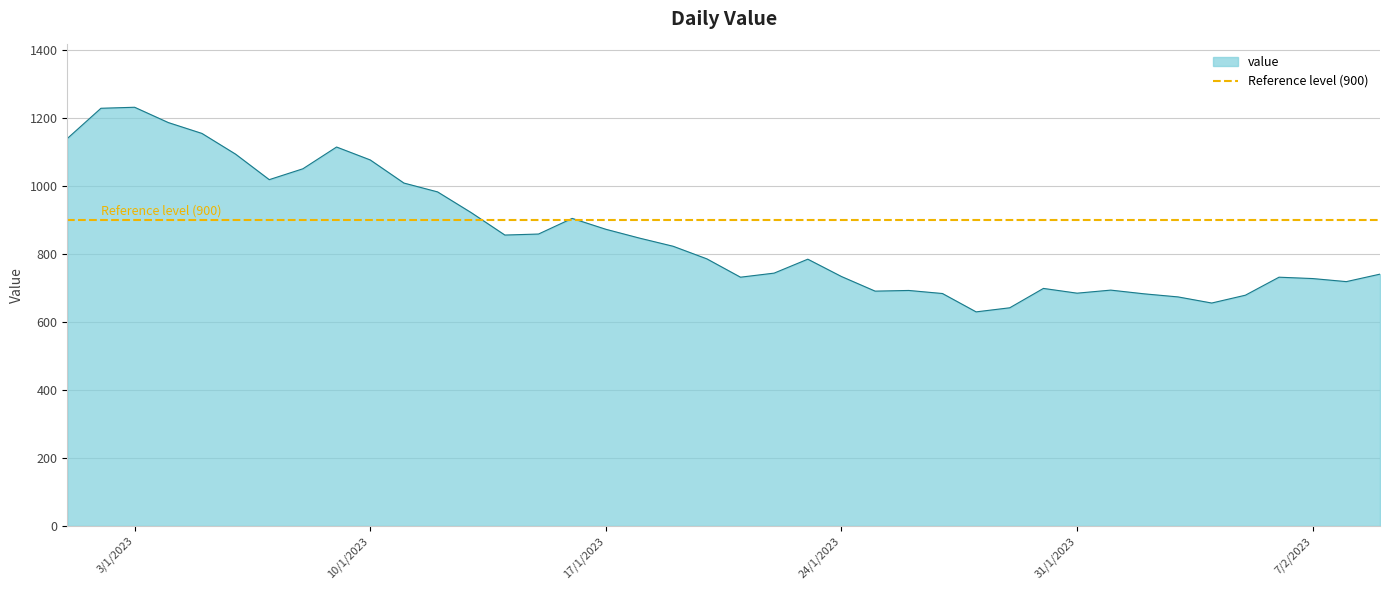

At which label is the value closest to 931?

2023-01-13